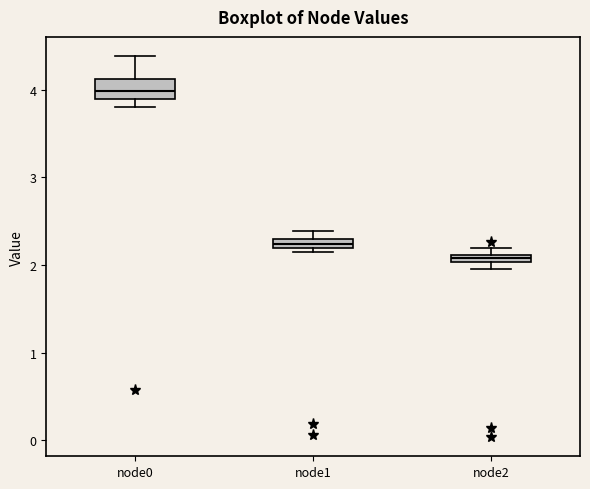

Where does the median line of the box for node0 sit on the y-axis? The values are not printed on the chart, so give them approximately, as read against the axis.

4.0